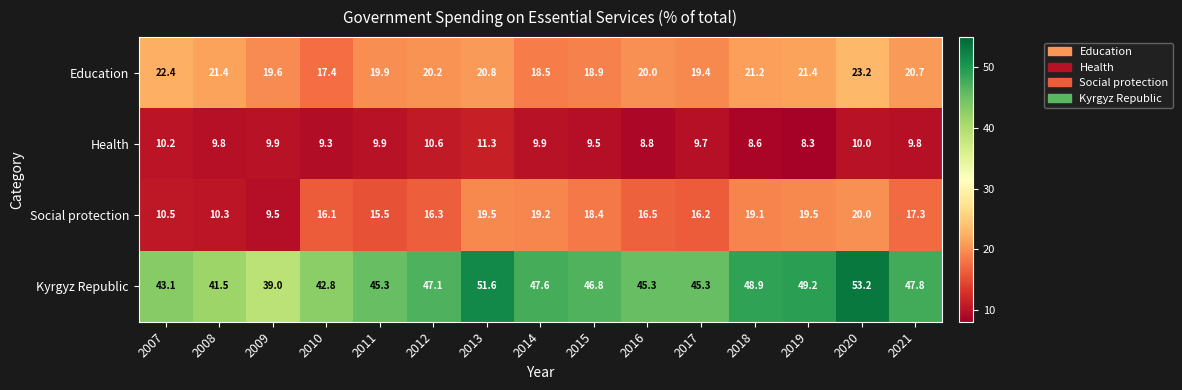

At which label does Health first exceed 9?

2007